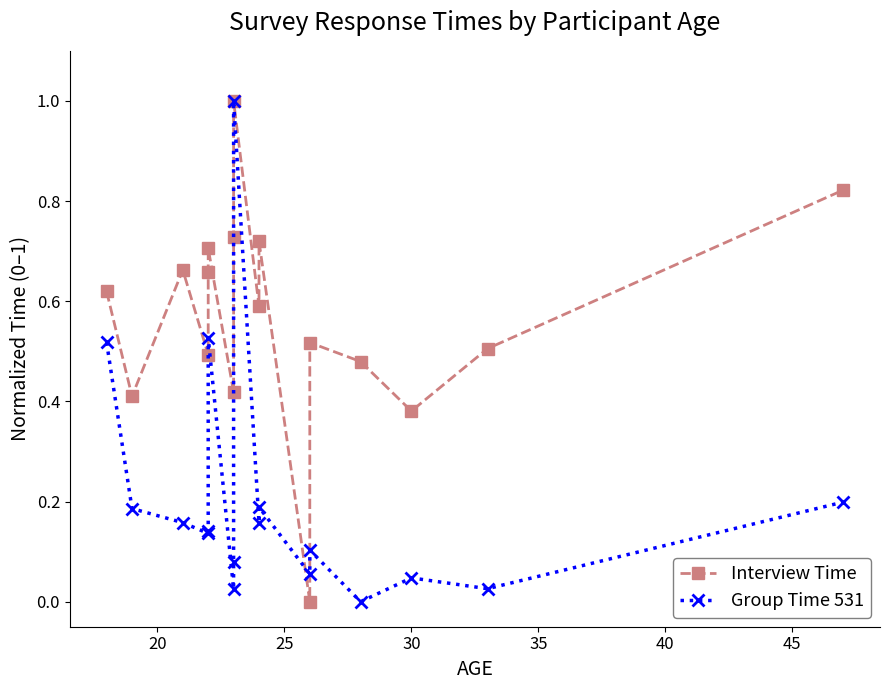

How many times do Interview Time and Group Time 531 cross each other?

2